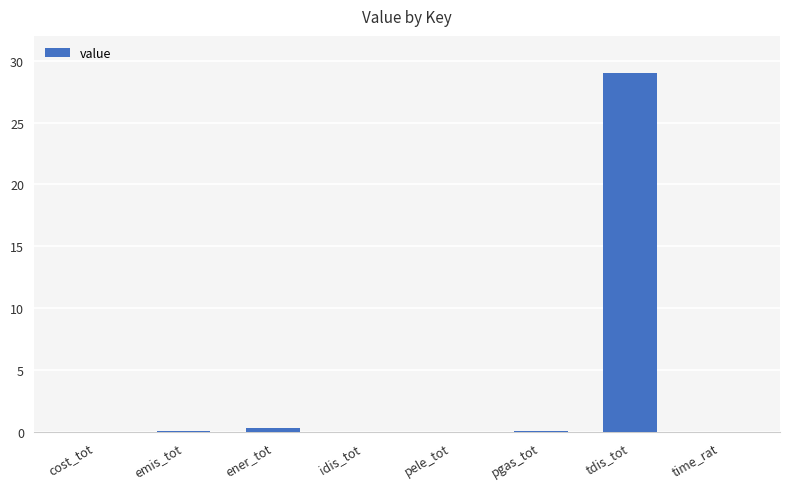

Are the bars grouped side by side (vs. stacked)?

No